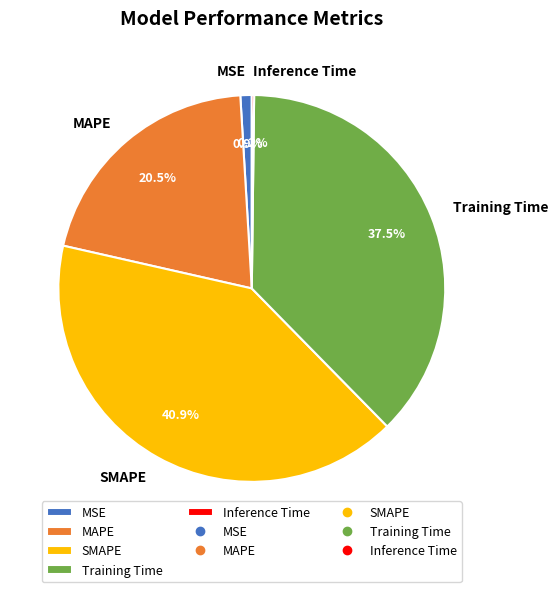

Does Training Time represent more than half of the total?

No